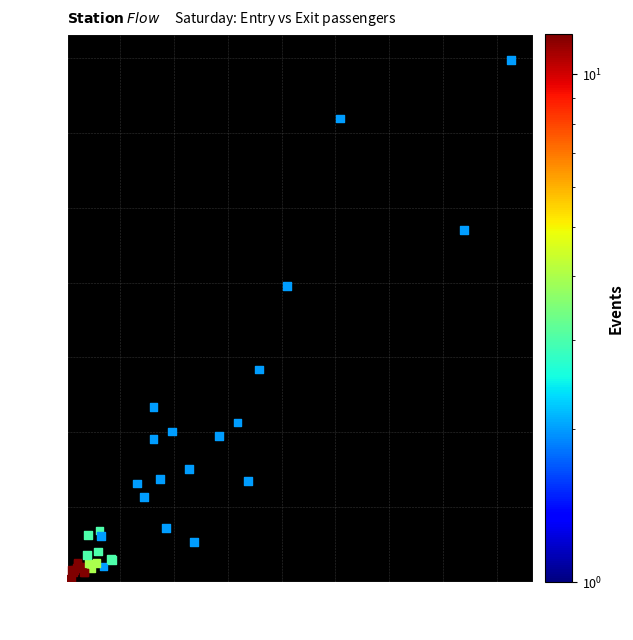

What Y value in the scatter plot is closest to 70?

79.0